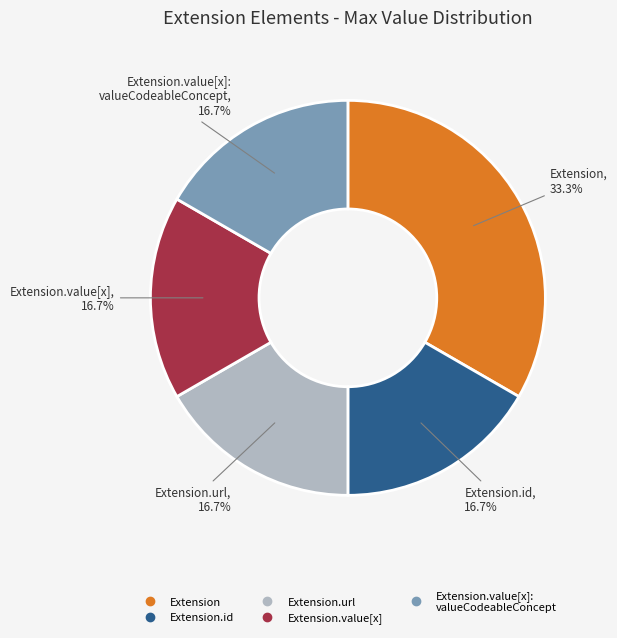

How many slices are in this pie chart?

5